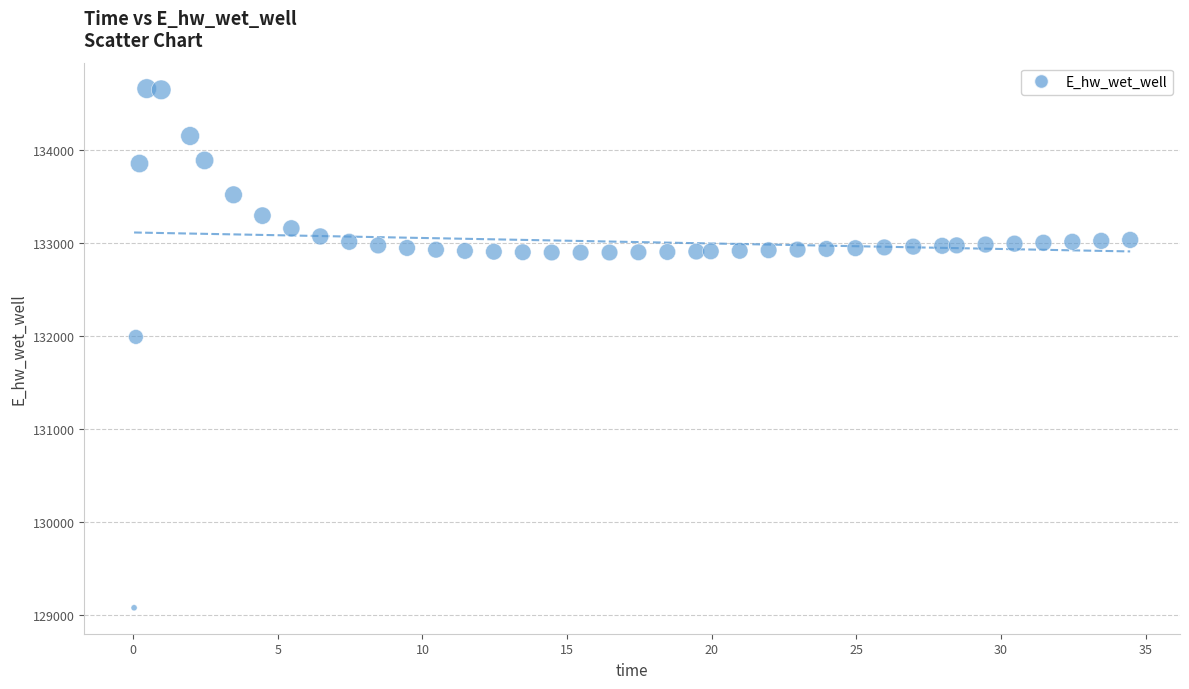

What Y value in the scatter plot is closest to 131866?

131988.1